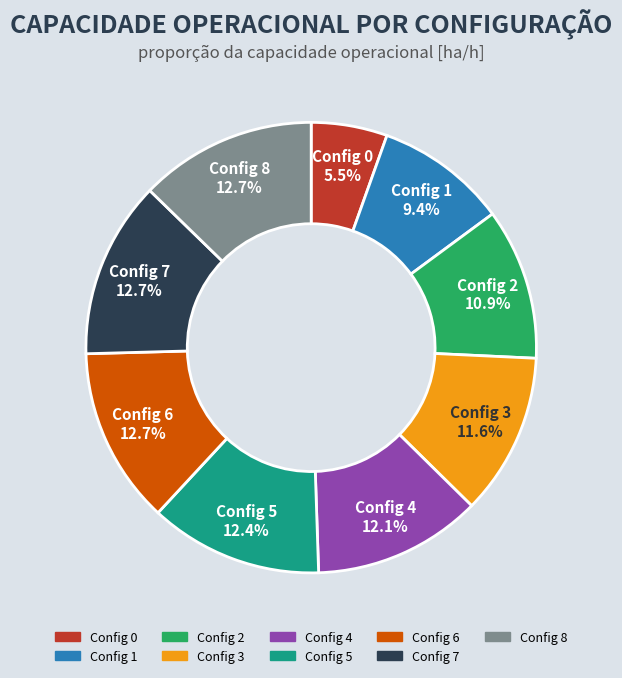

Is there any slice that represents more than half of the pie?

No